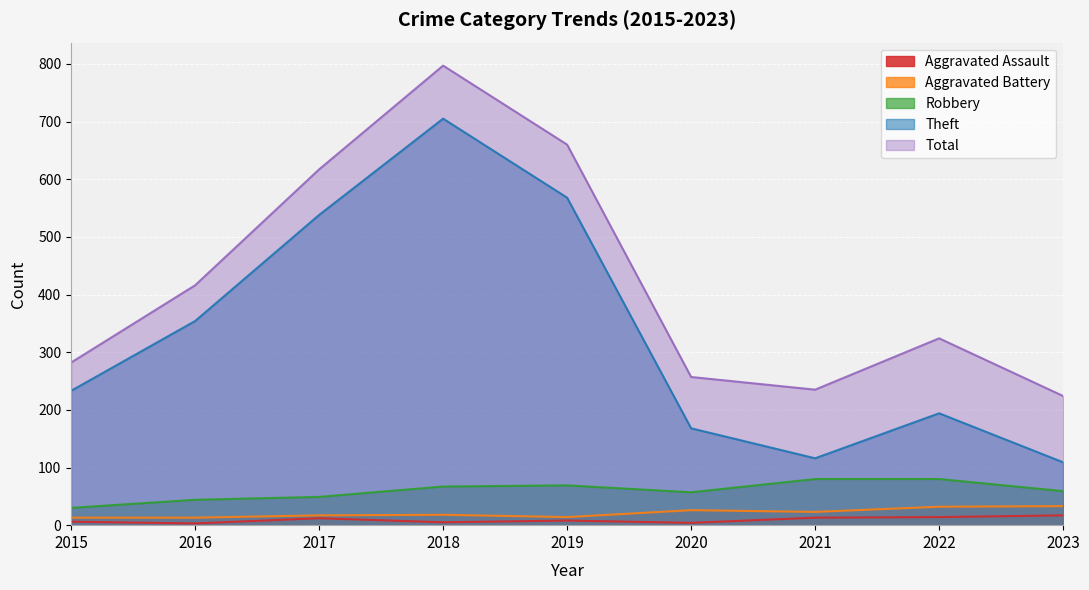

Reading right to left, transcribe all the data shown in this chart.

Aggravated Assault: 2023=17	2022=14	2021=13	2020=4	2019=8	2018=5	2017=12	2016=3	2015=6
Aggravated Battery: 2023=33	2022=32	2021=23	2020=26	2019=14	2018=18	2017=17	2016=13	2015=13
Robbery: 2023=59	2022=80	2021=80	2020=57	2019=69	2018=67	2017=49	2016=44	2015=30
Theft: 2023=109	2022=194	2021=116	2020=168	2019=568	2018=705	2017=538	2016=354	2015=233
Total: 2023=224	2022=324	2021=235	2020=257	2019=660	2018=797	2017=617	2016=416	2015=282